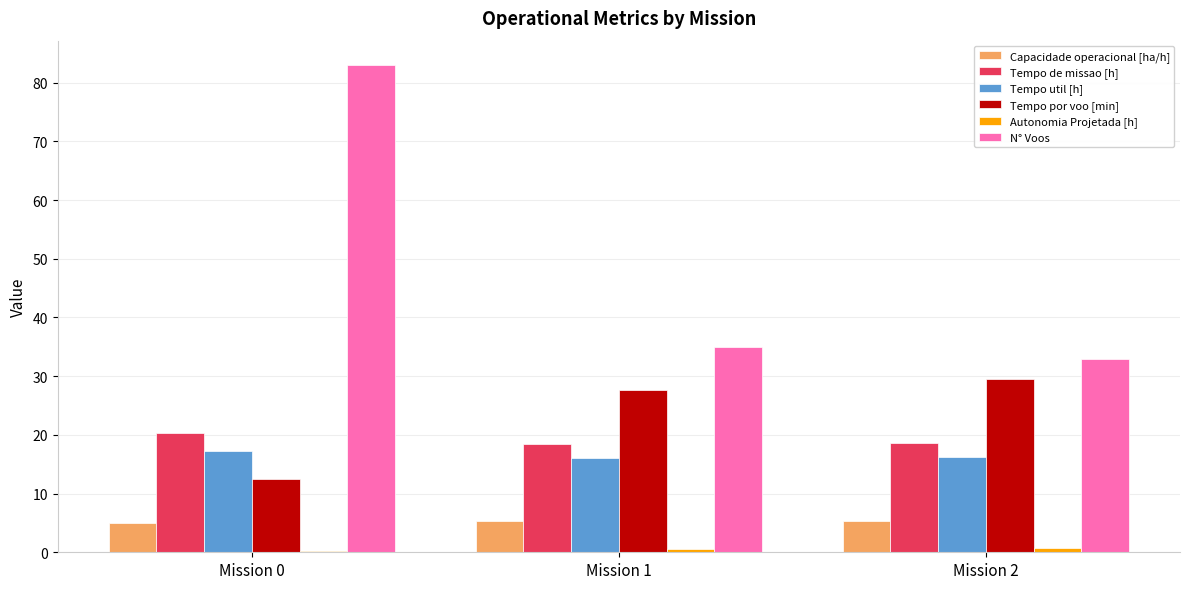

What is the spread (max minus min) of values at Mission 1?

34.5